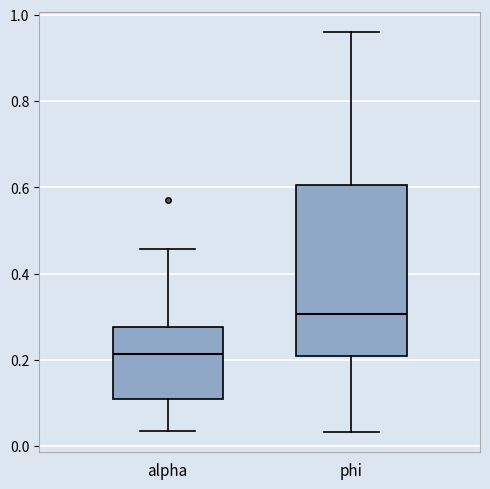

Which box is the tallest, from its lower edge to its upper edge?

phi